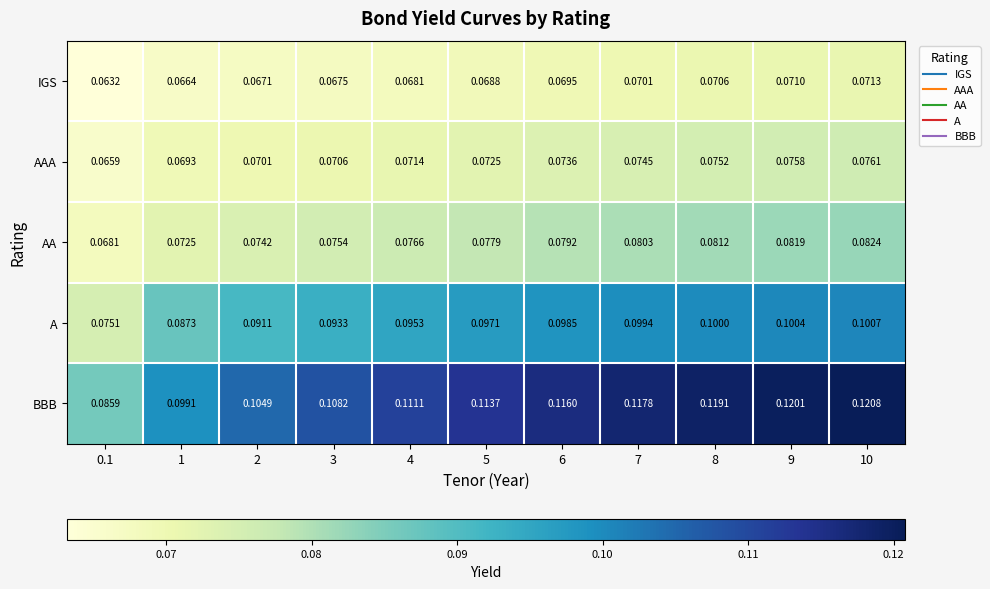

Rank the series by their maximum value, from lowest to highest.

IGS, AAA, AA, A, BBB